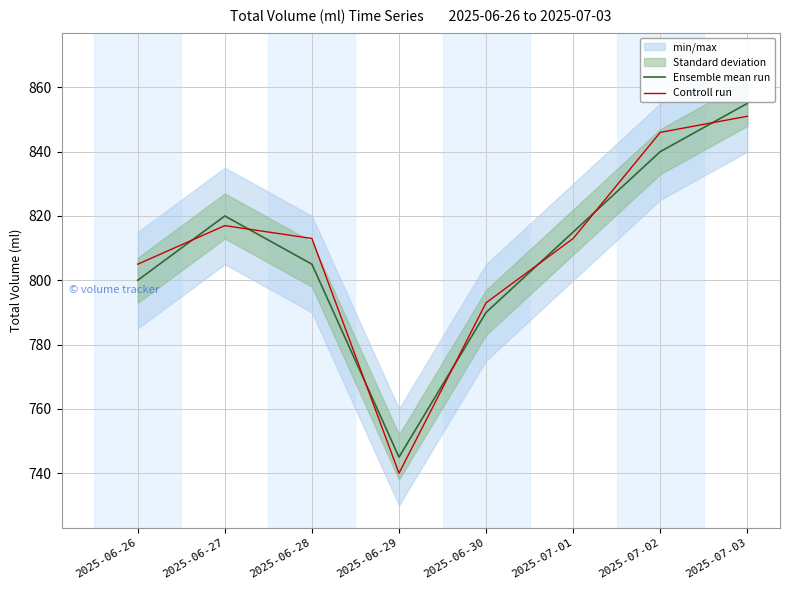

What is the difference between the Ensemble mean run values at 2025-06-30 and 2025-06-29?

45